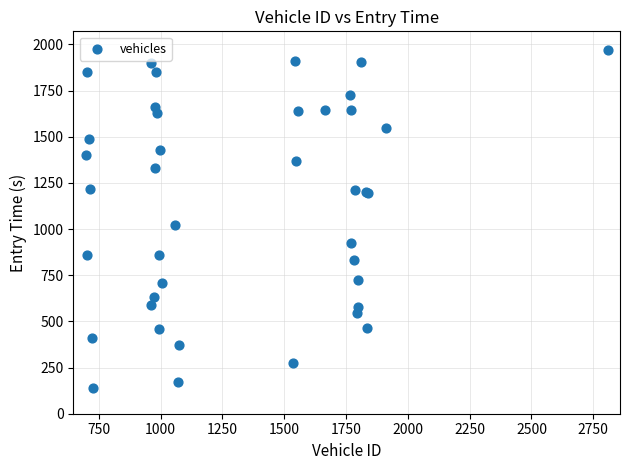

What Y value in the scatter plot is closest to 1055?

1022.9